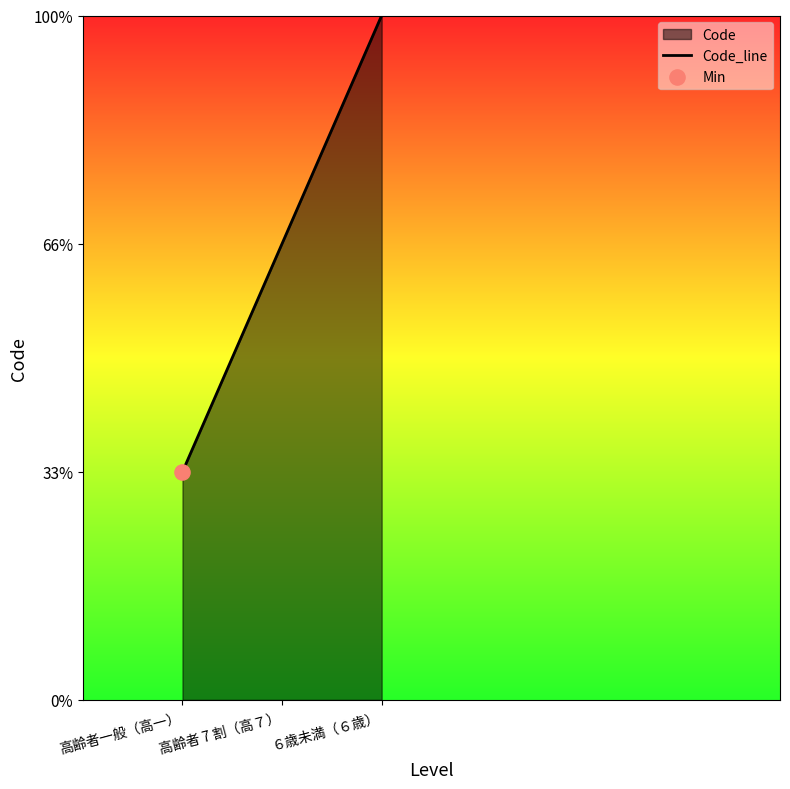

Approximately how many times larger is the value at 高齢者一般（高一） compared to ６歳未満（６歳）?

0.3